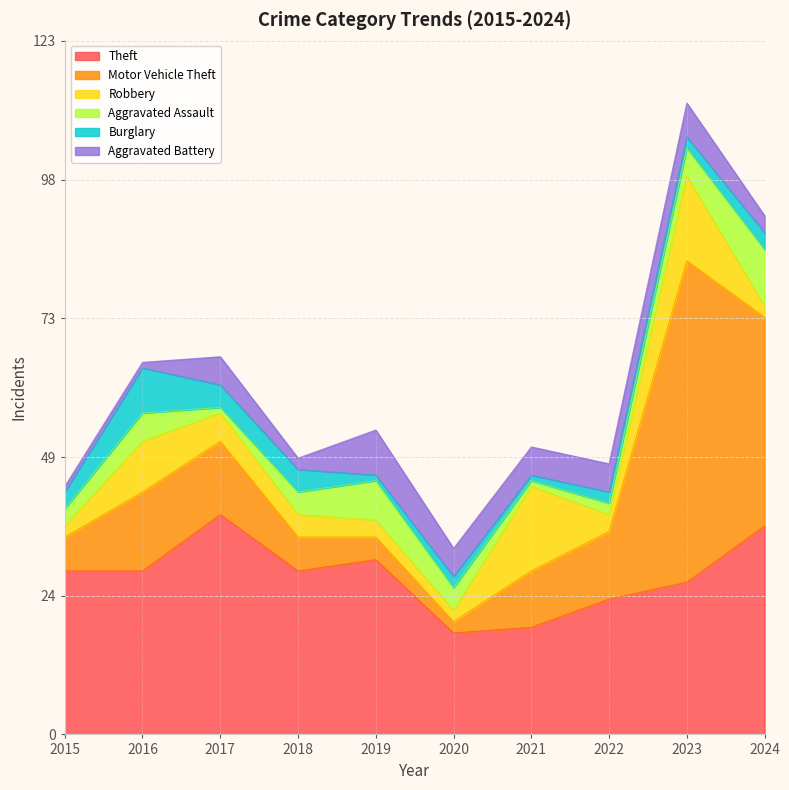

How many categories are shown in the chart?

10